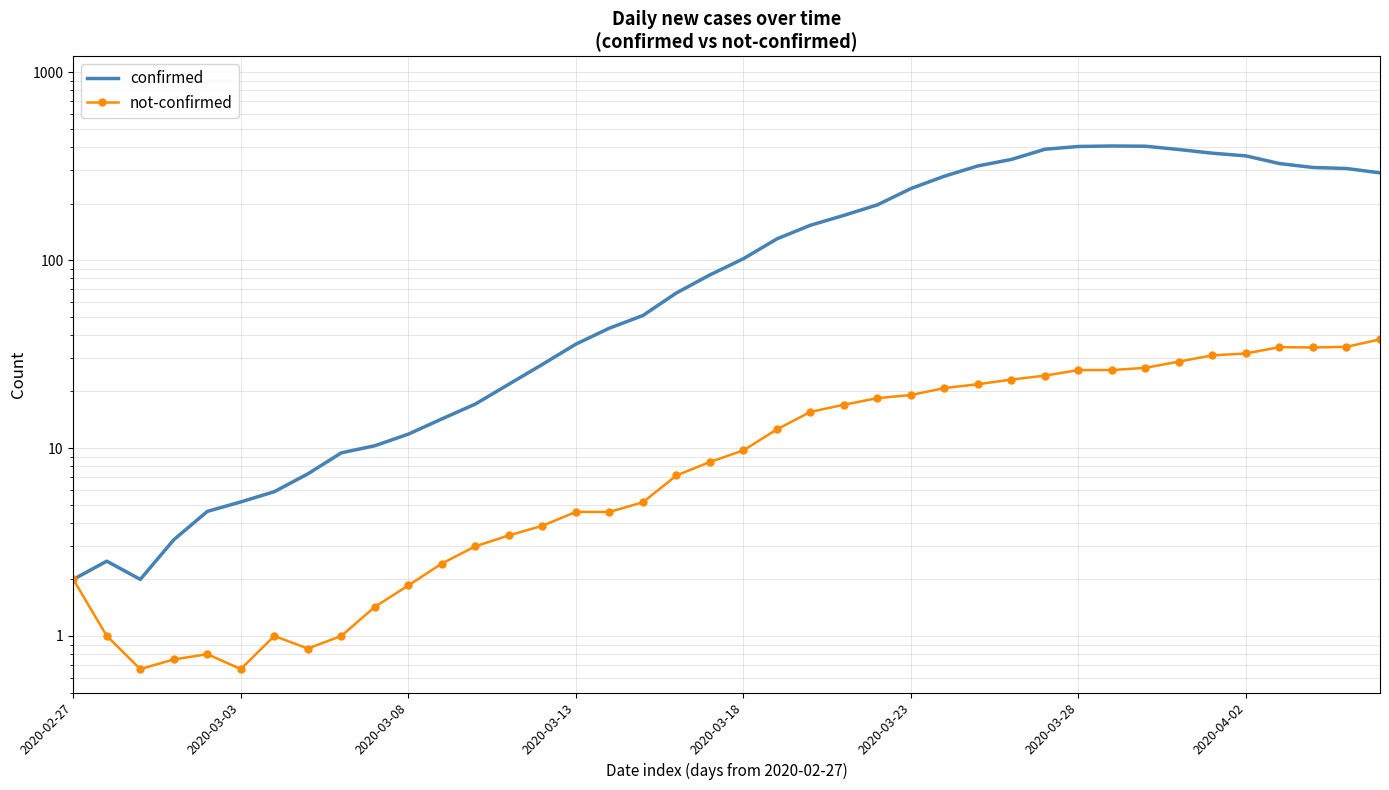

True or false: confirmed and not-confirmed intersect in this chart.

False